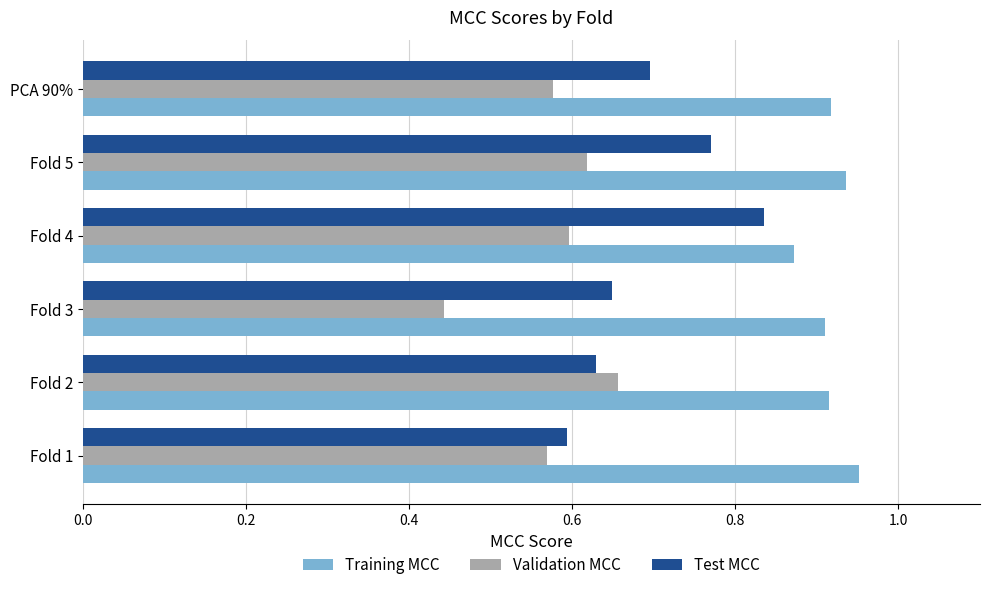

At how many categories does at least one series exceed 0?

6